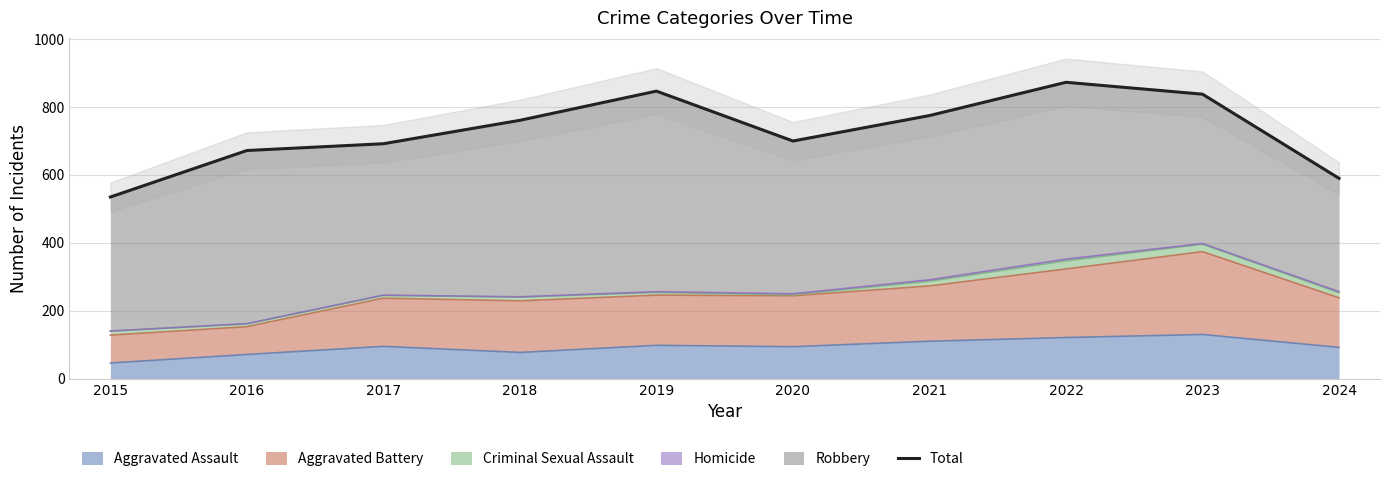

How many interior local valleys (lower than both neighbors) does the data have?

1